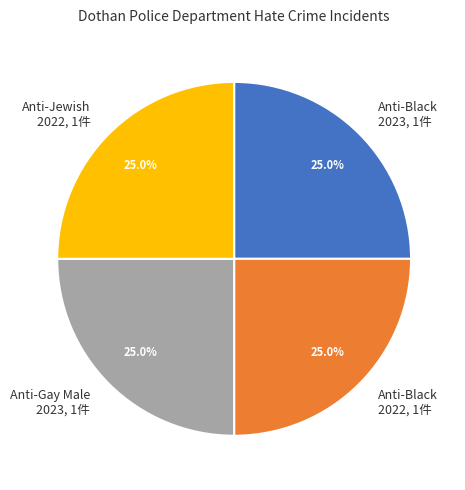

Is there a majority slice in this chart?

No